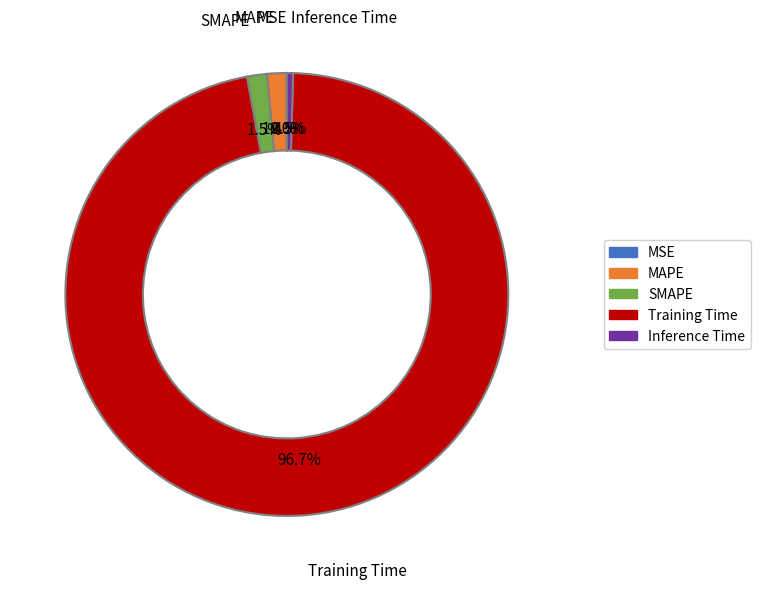

Which slice is the largest?

Training Time